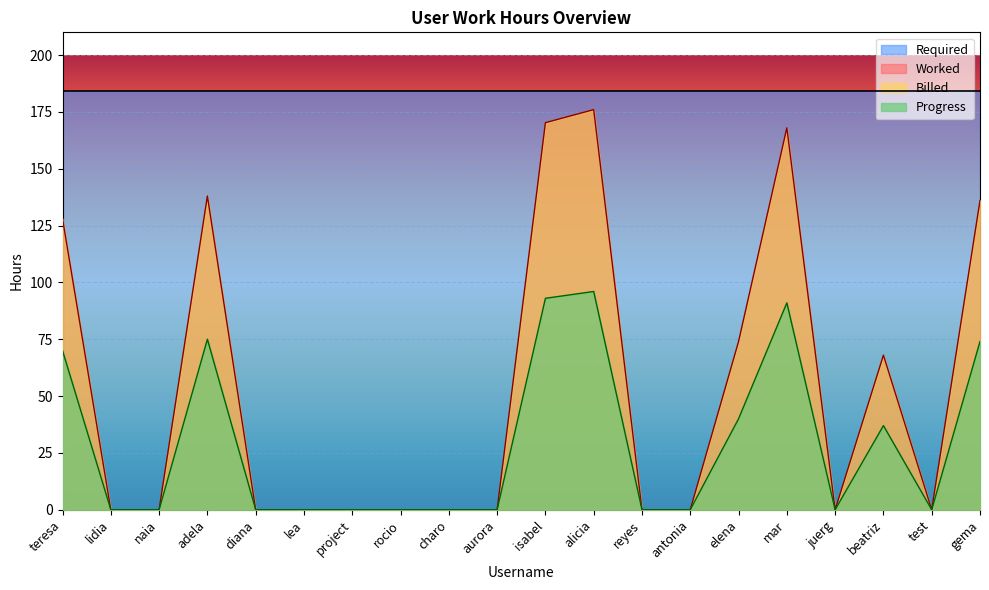

Reading right to left, what are all the values shown in this chart?

Worked: gema=136.0	test=0.0	beatriz=68.0	juerg=0.0	mar=168.0	elena=74.0	antonia=0.0	reyes=0.0	alicia=176.0	isabel=170.2	aurora=0.0	charo=0.0	rocio=0.0	project=0.0	lea=0.0	diana=0.0	adela=138.0	naia=0.0	lidia=0.0	teresa=128.0
Billed: gema=74.0	test=0.0	beatriz=37.0	juerg=0.0	mar=91.0	elena=40.0	antonia=0.0	reyes=0.0	alicia=96.0	isabel=93.0	aurora=0.0	charo=0.0	rocio=0.0	project=0.0	lea=0.0	diana=0.0	adela=75.0	naia=0.0	lidia=0.0	teresa=70.0